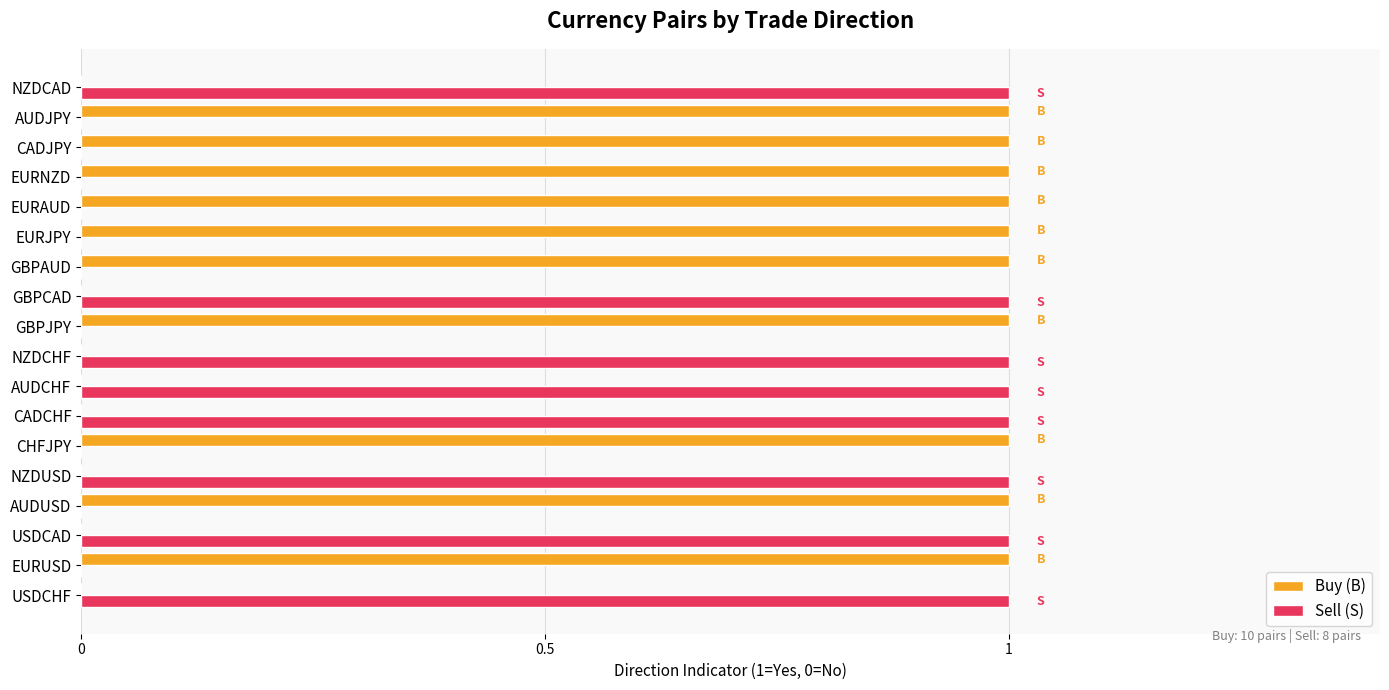

True or false: Sell (S) has a value of 0 at EURJPY.

True